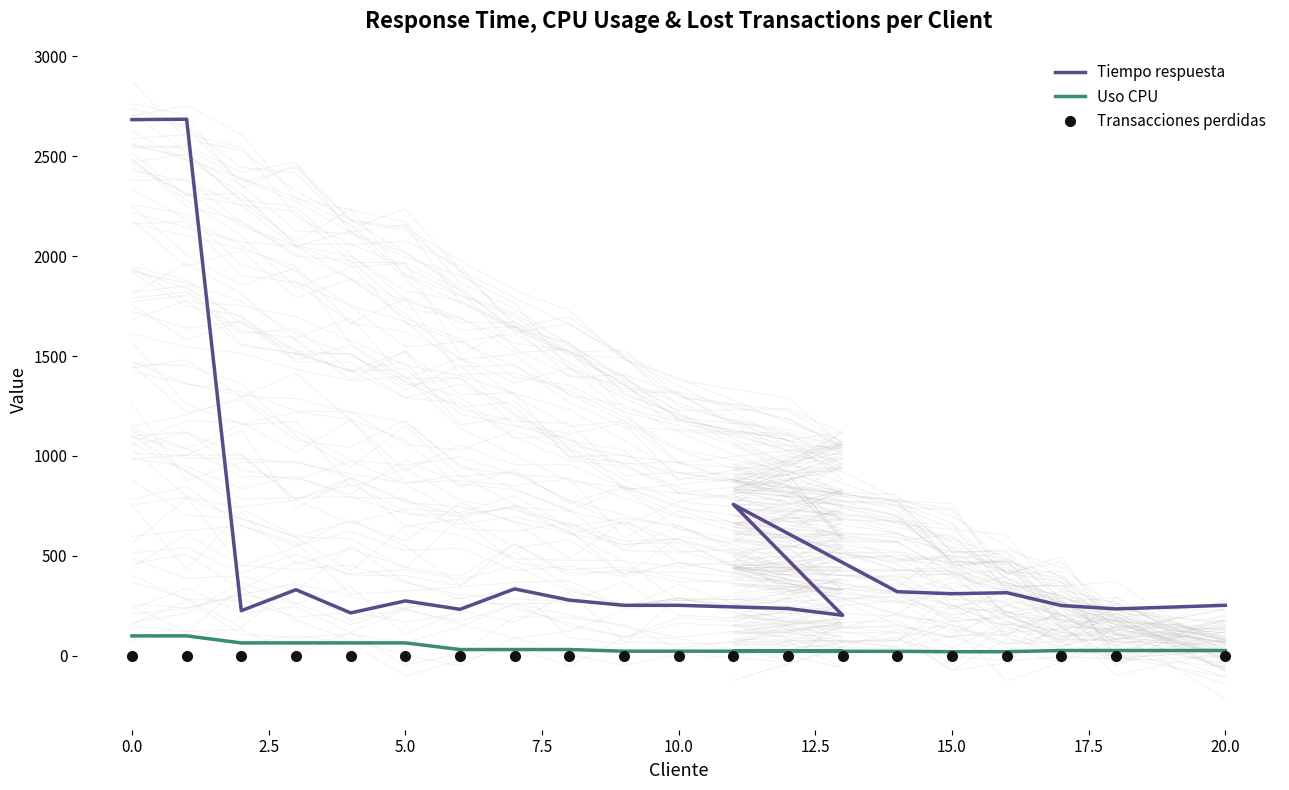

What is the total value across all series at 0.0?

2785.0